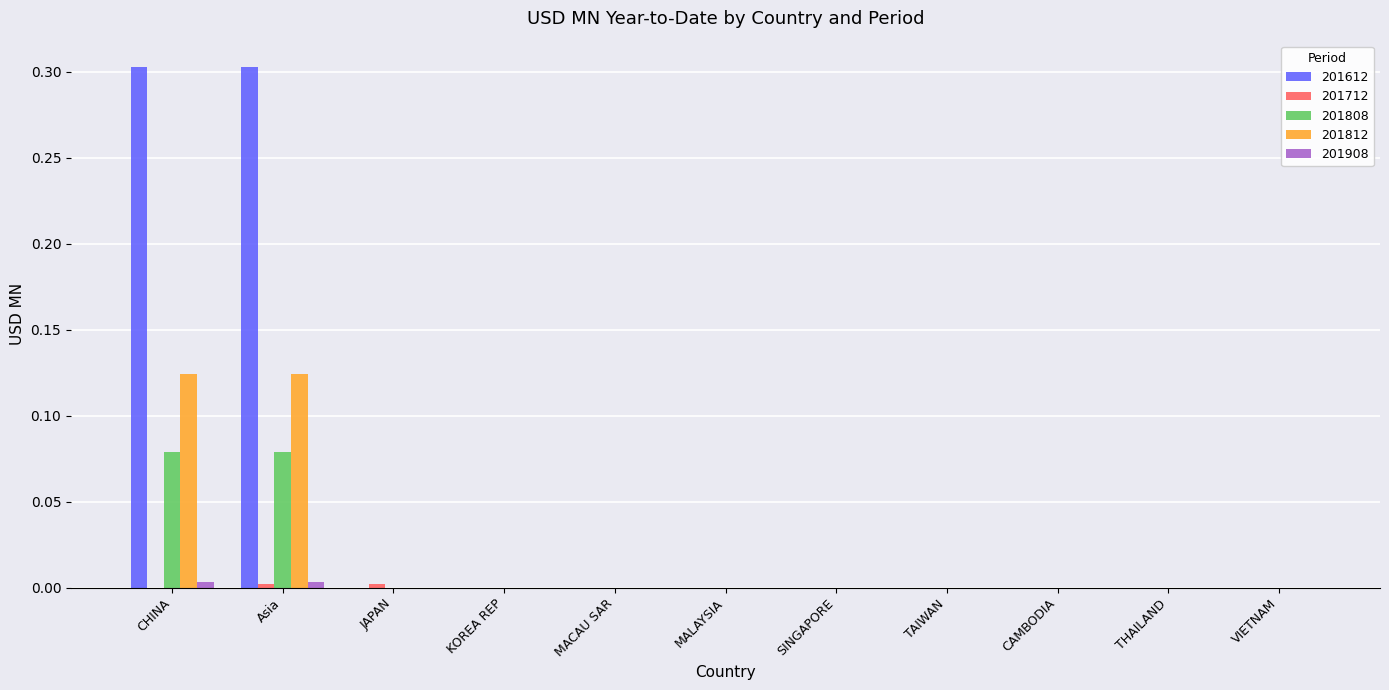

Count the 201808 values in the range 0 to 1.

11